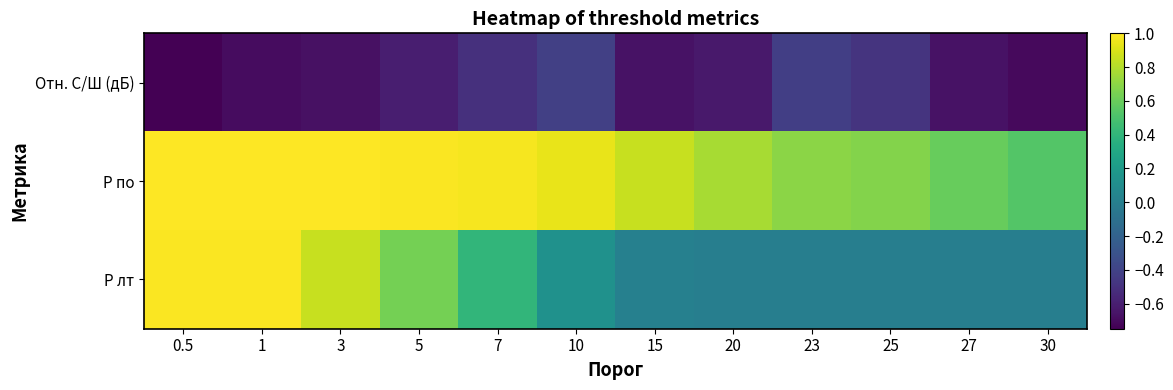

Reading right to left, what are all the values shown in this chart?

Отн. С/Ш (дБ): 30=-0.7	27=-0.7	25=-0.5	23=-0.4	20=-0.6	15=-0.7	10=-0.4	7=-0.5	5=-0.6	3=-0.7	1=-0.7	0.5=-0.7
P по: 30=0.5	27=0.6	25=0.7	23=0.7	20=0.8	15=0.9	10=0.9	7=1.0	5=1.0	3=1.0	1=1.0	0.5=1.0
P лт: 30=0.0	27=0.0	25=0.0	23=0.0	20=0.0	15=0.0	10=0.1	7=0.4	5=0.6	3=0.9	1=1.0	0.5=1.0